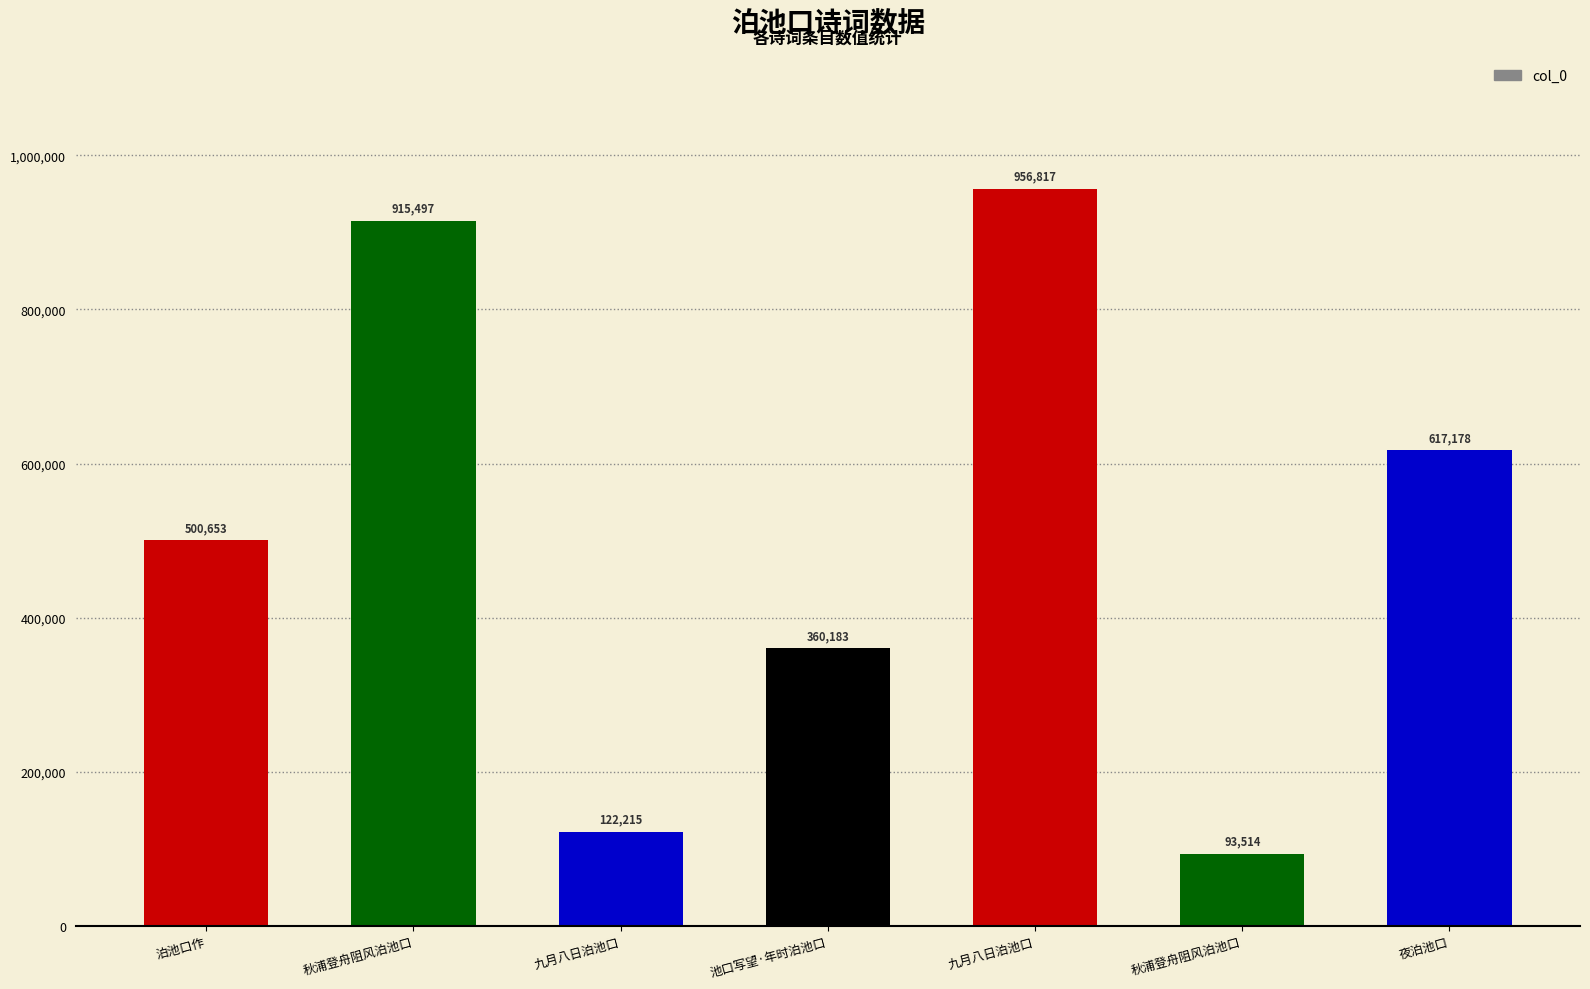

How many bars are there in total?

7